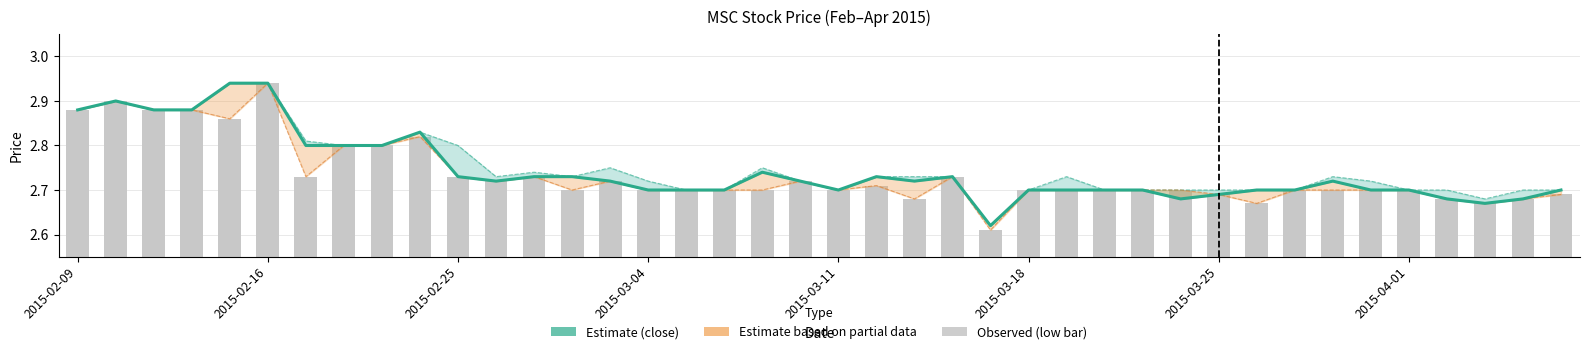

What is the value of the low (partial) bar at the 4th from the left?

2.9